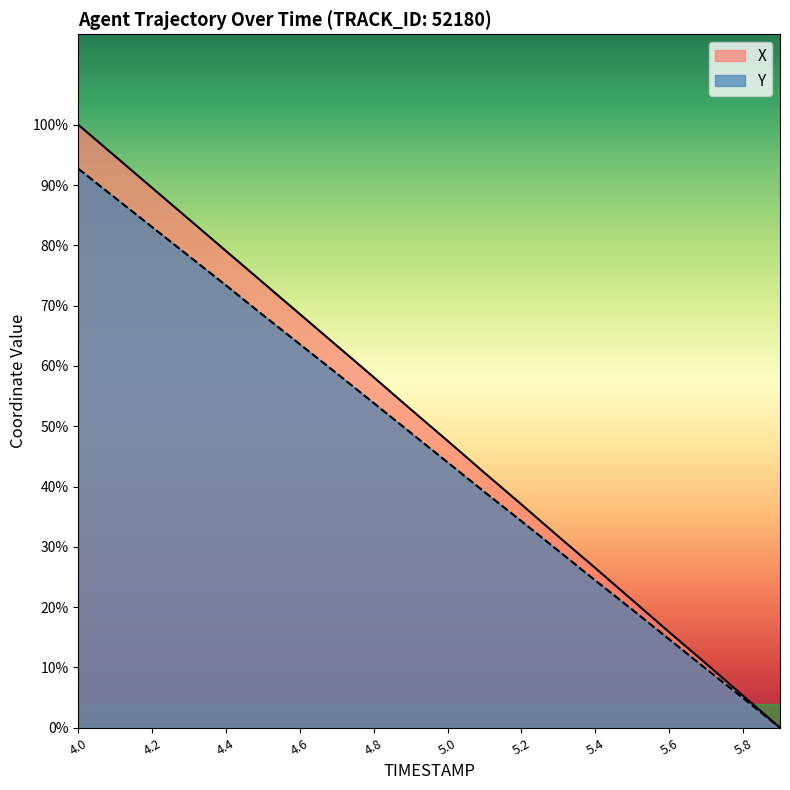

What is the difference between the maximum and second lowest values in the X series?

11.9